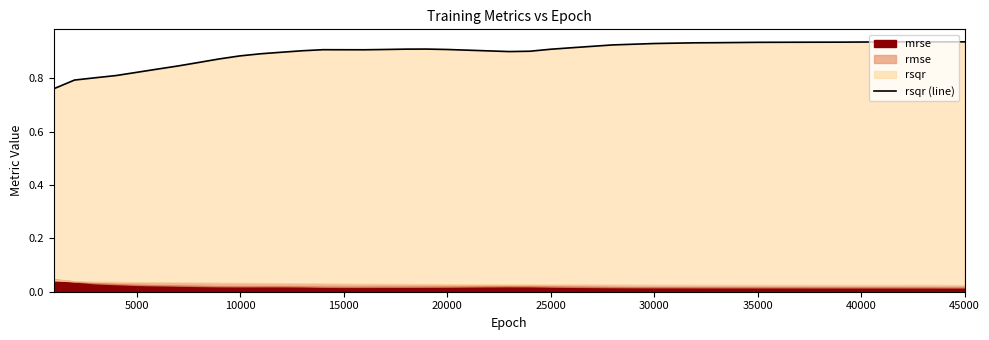

What is the greatest value displayed?

0.9